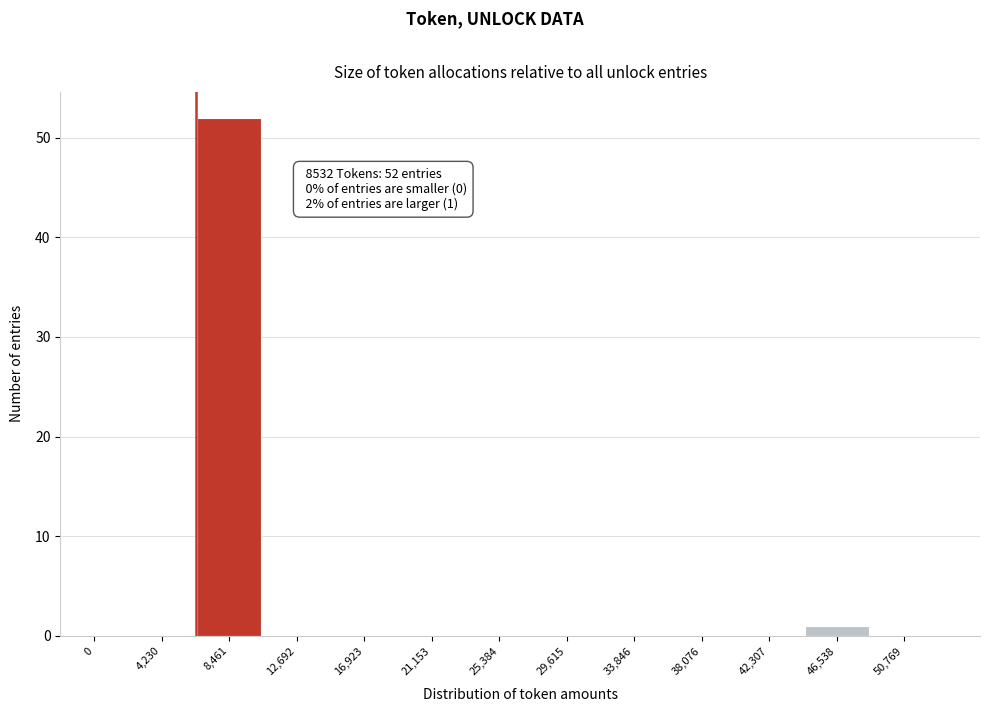

Reading right to left, extract all data points from this chart.

50,769=0	46,538=1	42,307=0	38,076=0	33,846=0	29,615=0	25,384=0	21,153=0	16,923=0	12,692=0	8,461=52	4,230=0	0=0